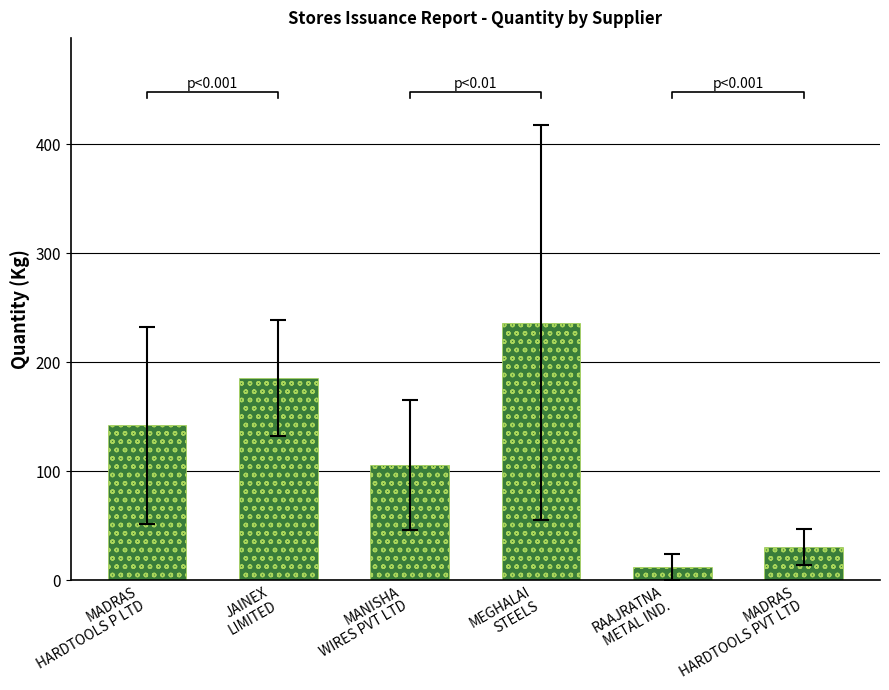

Between MADRAS
HARDTOOLS P LTD and MADRAS
HARDTOOLS PVT LTD, which is larger?

MADRAS
HARDTOOLS P LTD